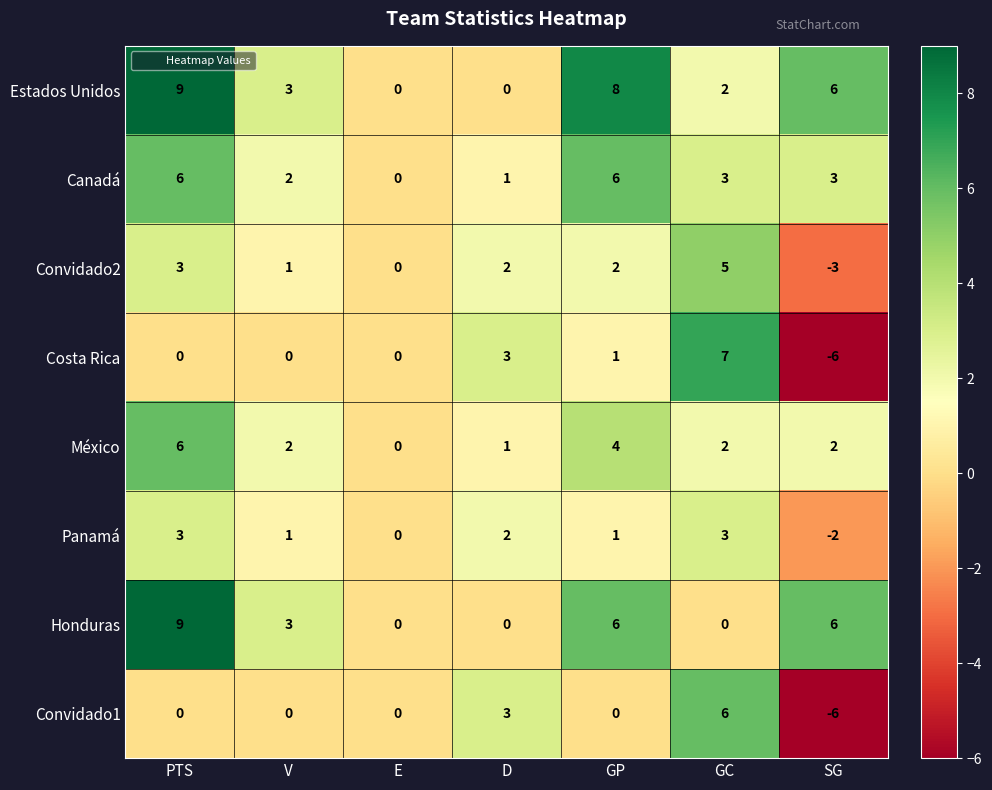

Is it true that Estados Unidos equals -3 at D?

False